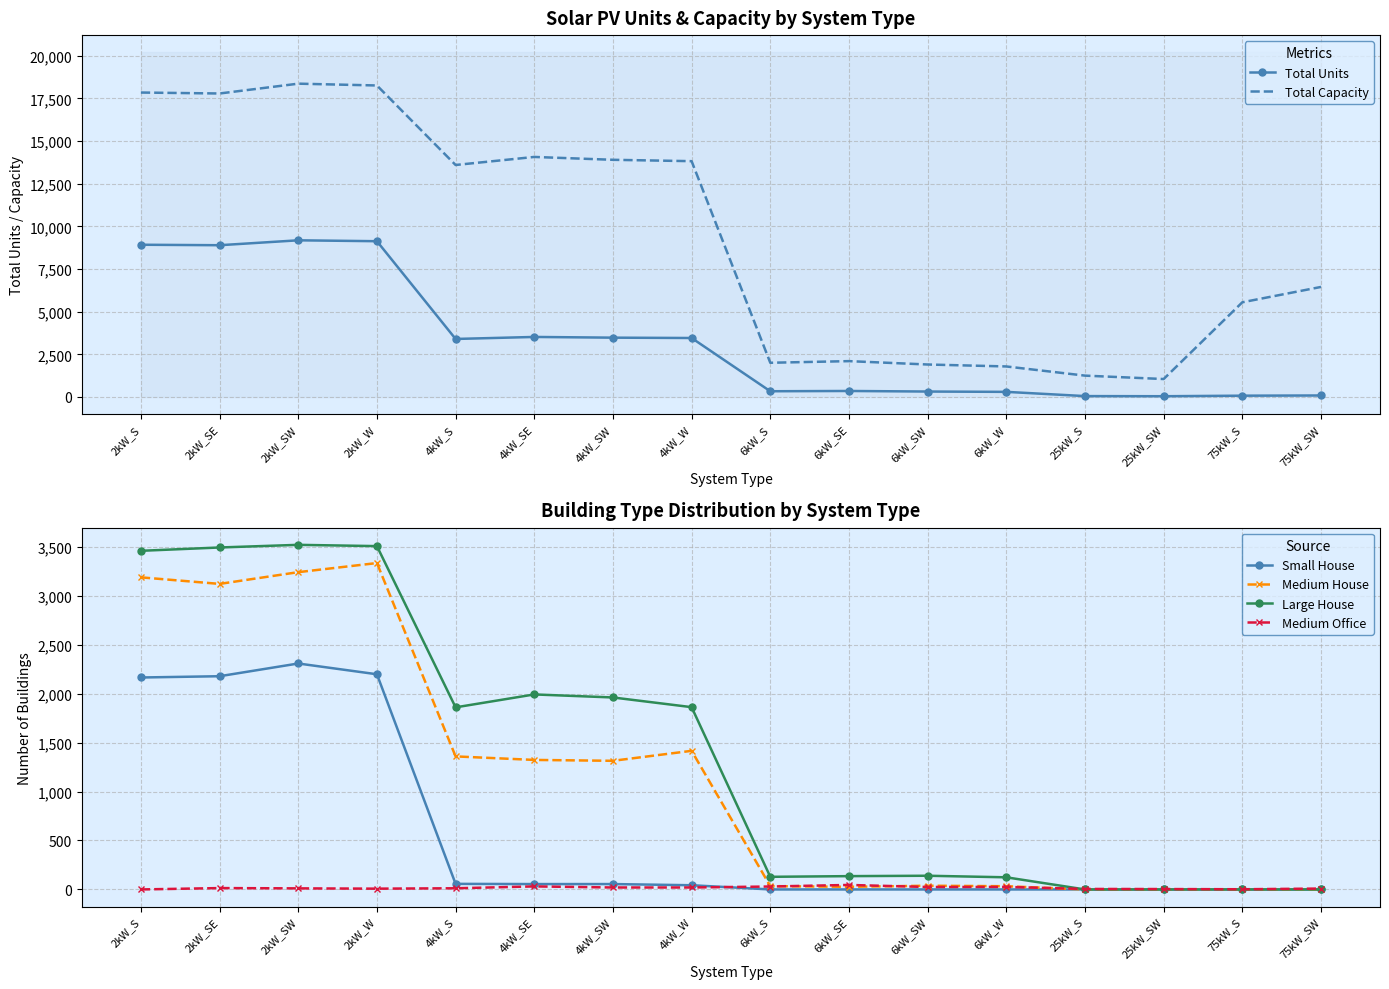

Rank the series at 6kW_S from highest to lowest value.

Total Capacity, Total Units, Large House, Medium House, Medium Office, Small House